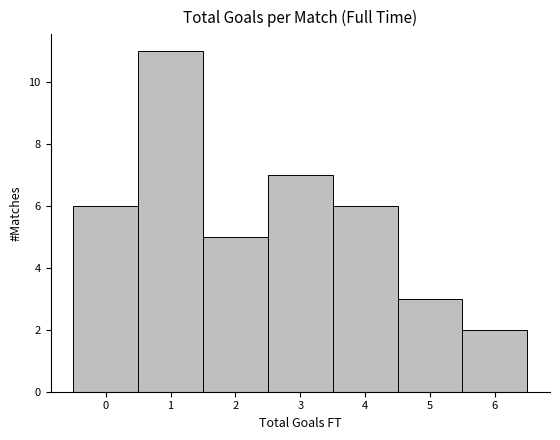

Reading left to right, list every bar in this chart as the range it spans on the x-axis followed by its height. The values are not printed on the chart, so give them approximately, as read against the axis.

-0.5 to 0.5: 6
0.5 to 1.5: 11
1.5 to 2.5: 5
2.5 to 3.5: 7
3.5 to 4.5: 6
4.5 to 5.5: 3
5.5 to 6.5: 2